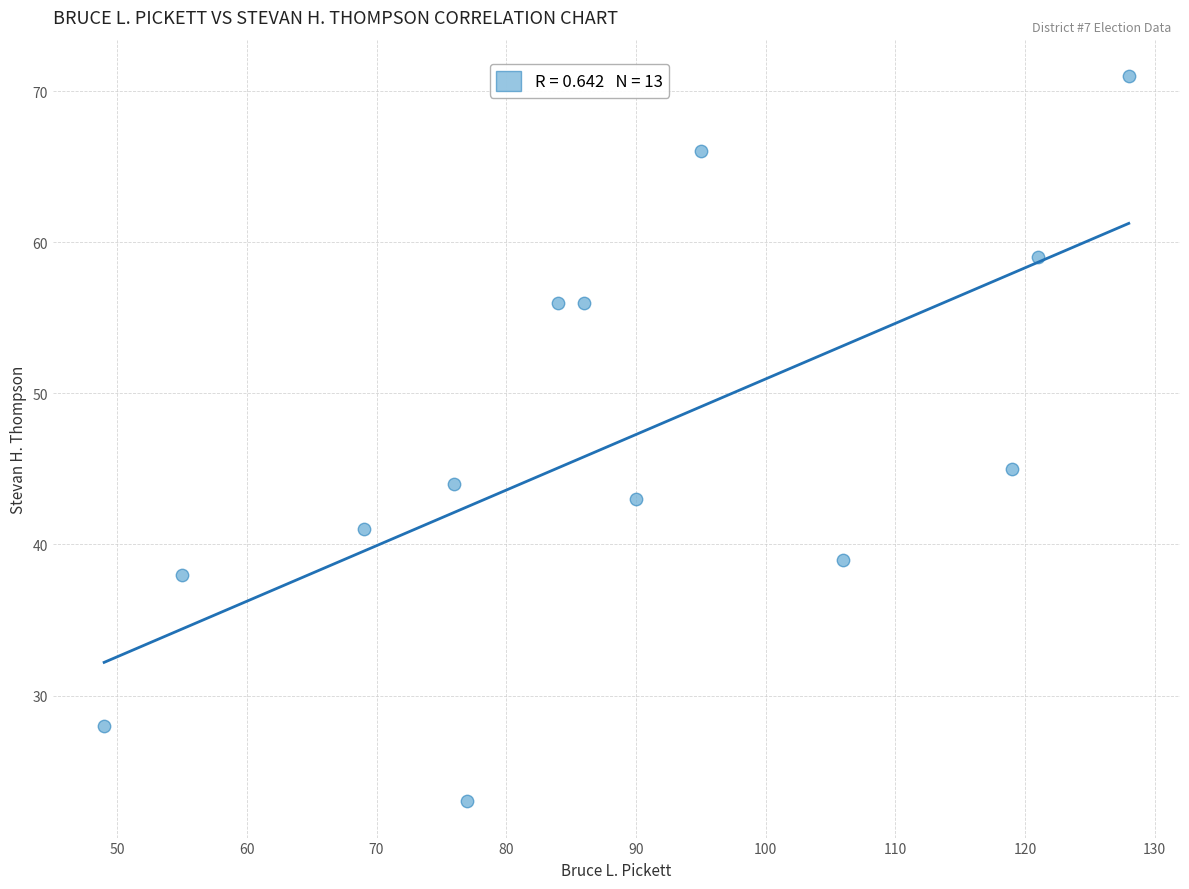

What is the range of X values (max minus min)?

79